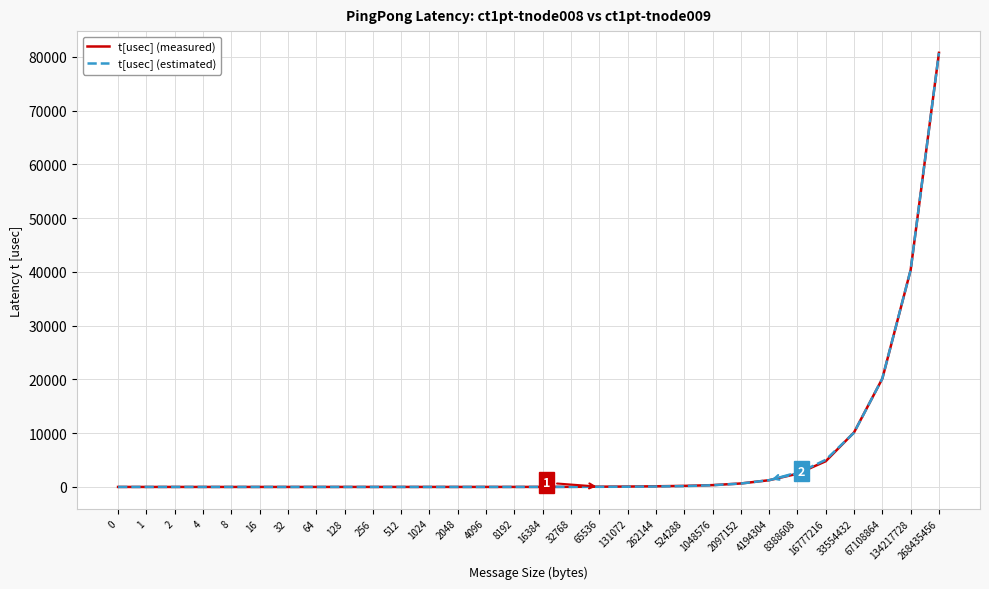

Which series has the largest range (max minus min)?

t[usec] (measured)